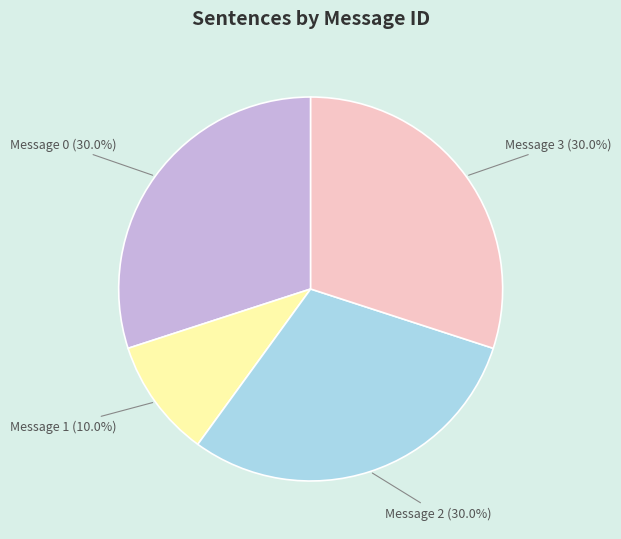

Is there a majority slice in this chart?

No